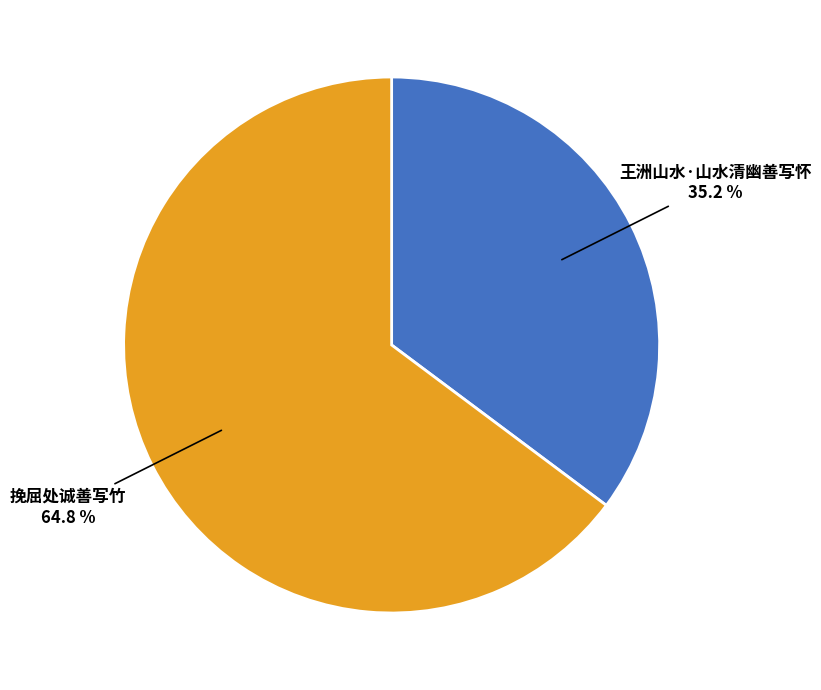

Approximately how many times larger is the value at 王洲山水·山水清幽善写怀 compared to 挽屈处诚善写竹?

0.5